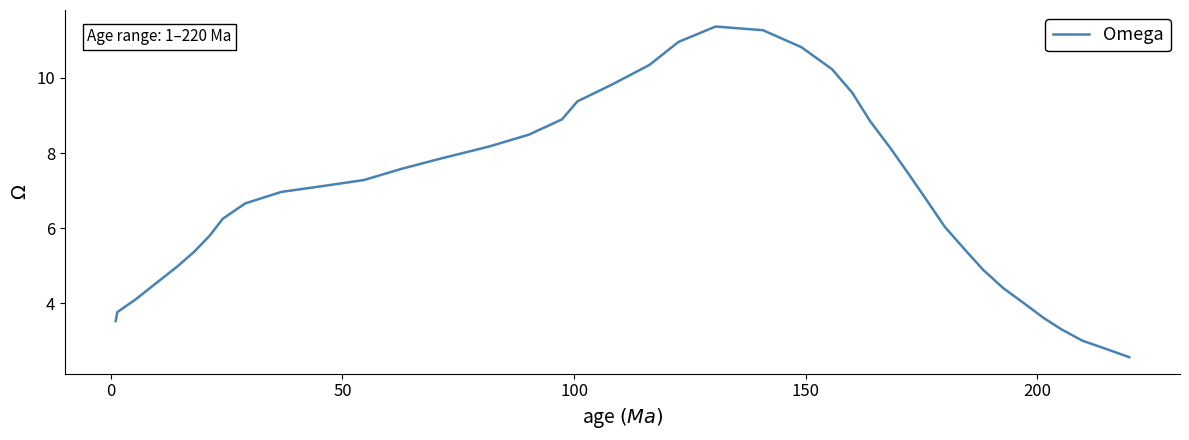

What is the smallest value displayed?

2.6